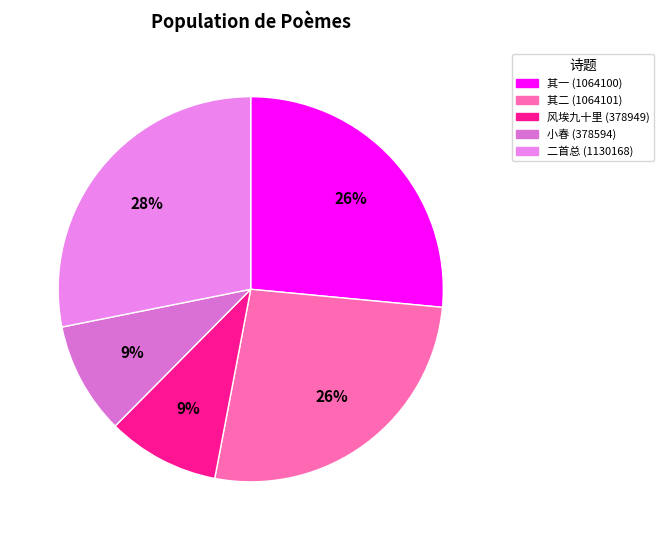

To the nearest percent, what is the average slice percentage?

20%